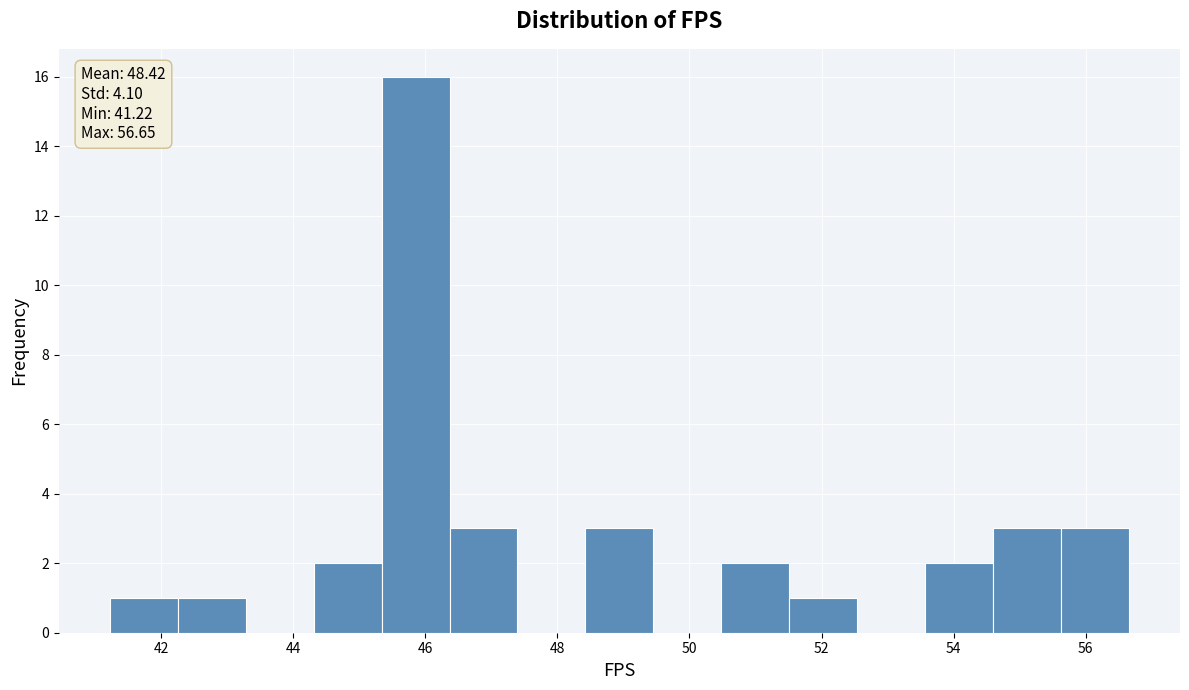

Which range on the x-axis has the tallest bar?

45.4 to 46.4